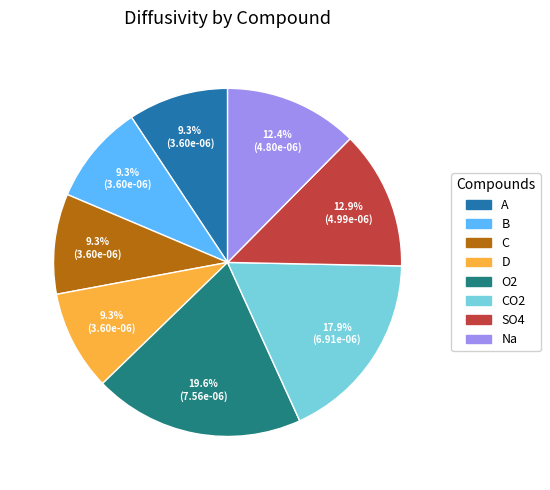

How many slices are in this pie chart?

8